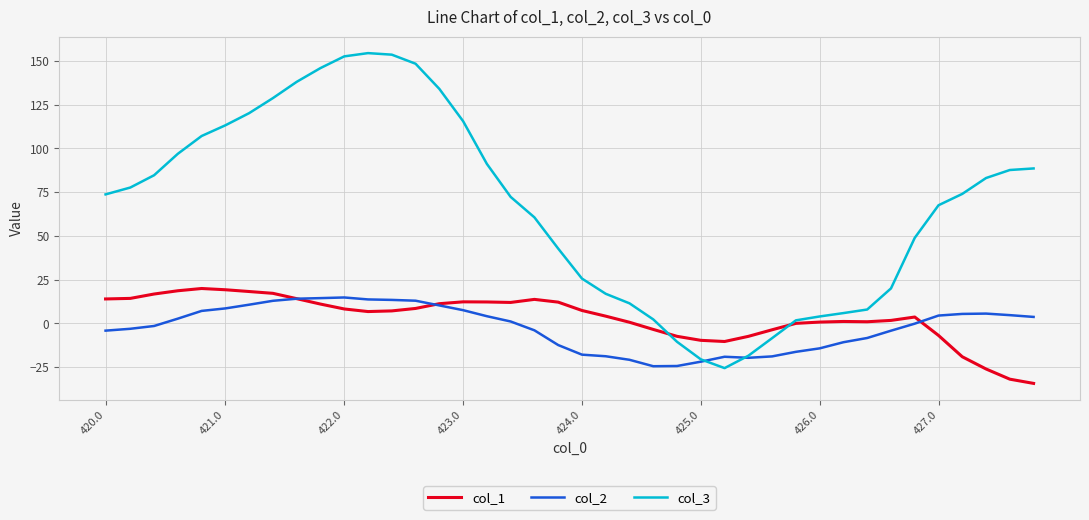

Which series has the largest total across all categories?

col_3